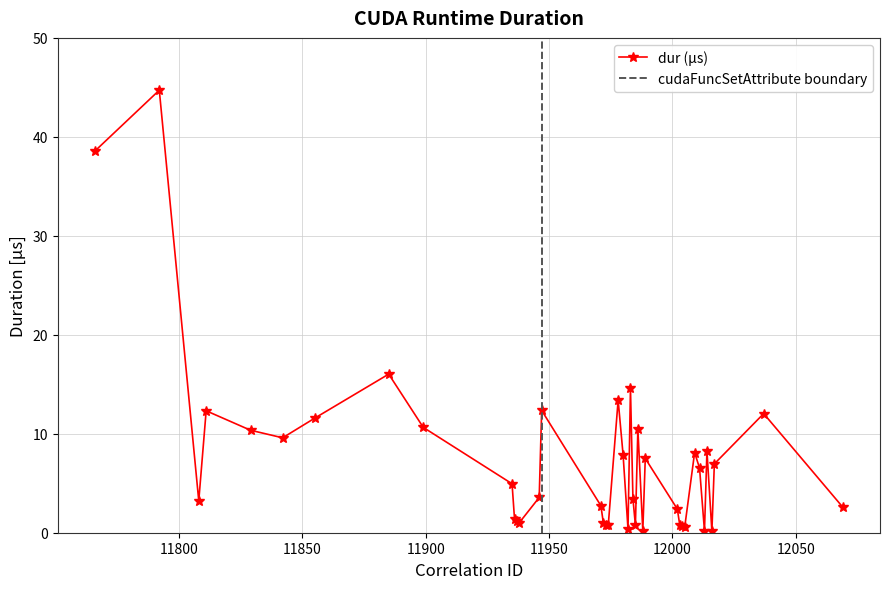

What is the difference between the values at 12011 and 11938?

5.5